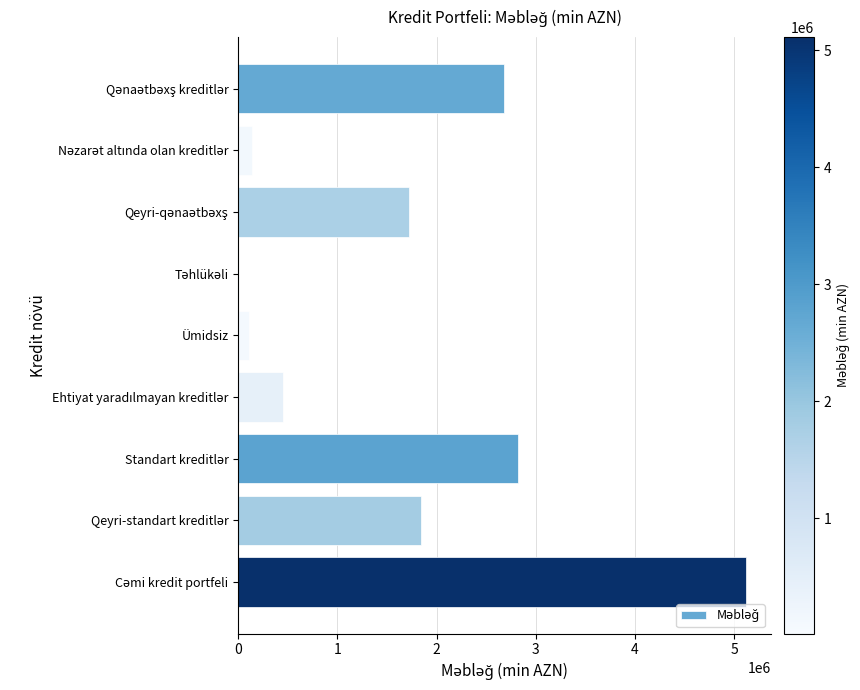

The chart shows a value of 108722 at Ümidsiz. True or false?

True